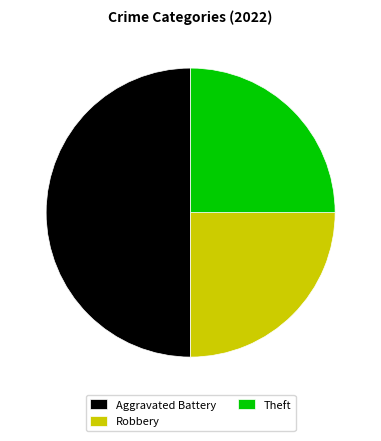

Does Theft represent more than half of the total?

No